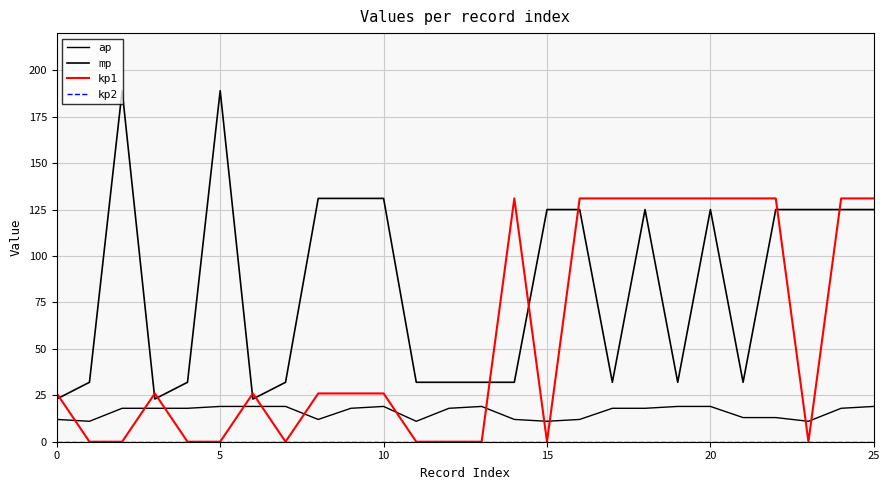

Does the chart have visible grid lines?

Yes